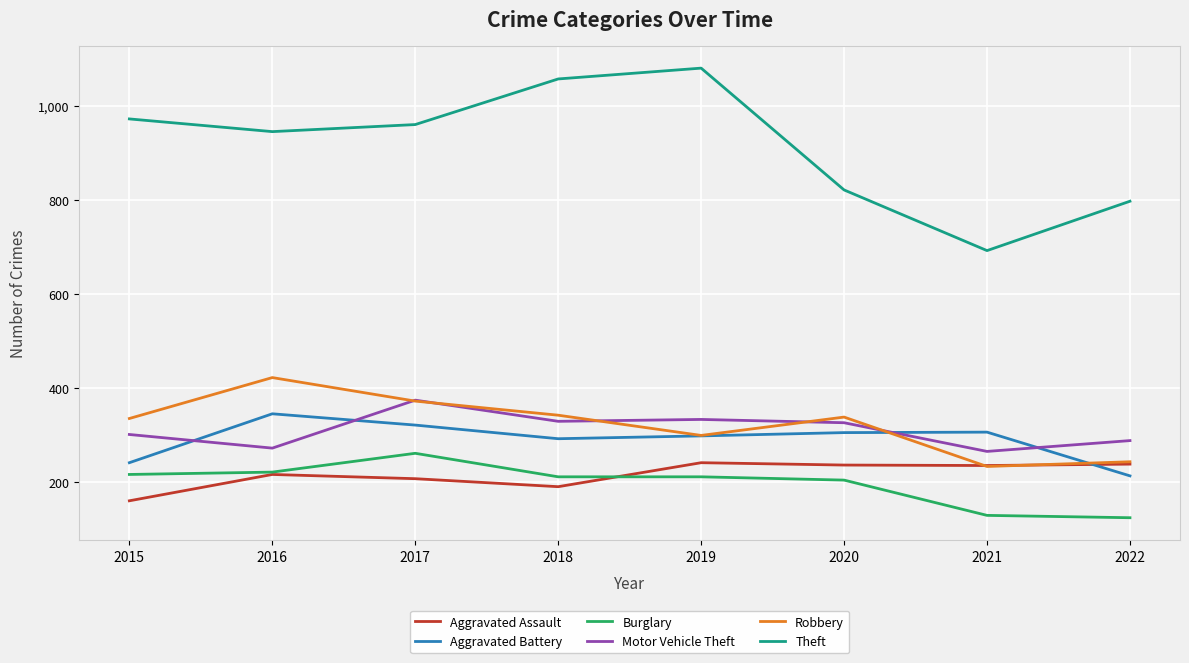

What is the highest value of the Theft series?

1080